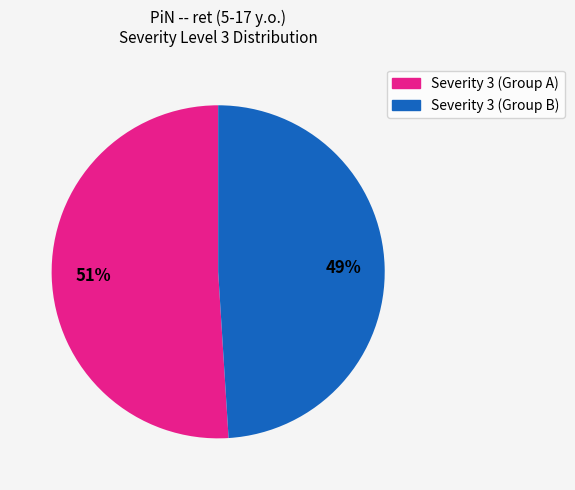

To the nearest percent, what is the average slice percentage?

50%